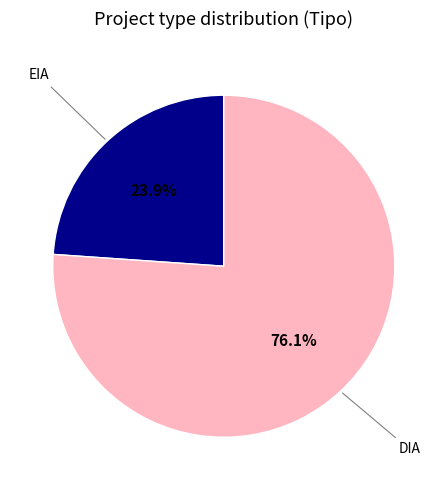

Is there a majority slice in this chart?

Yes